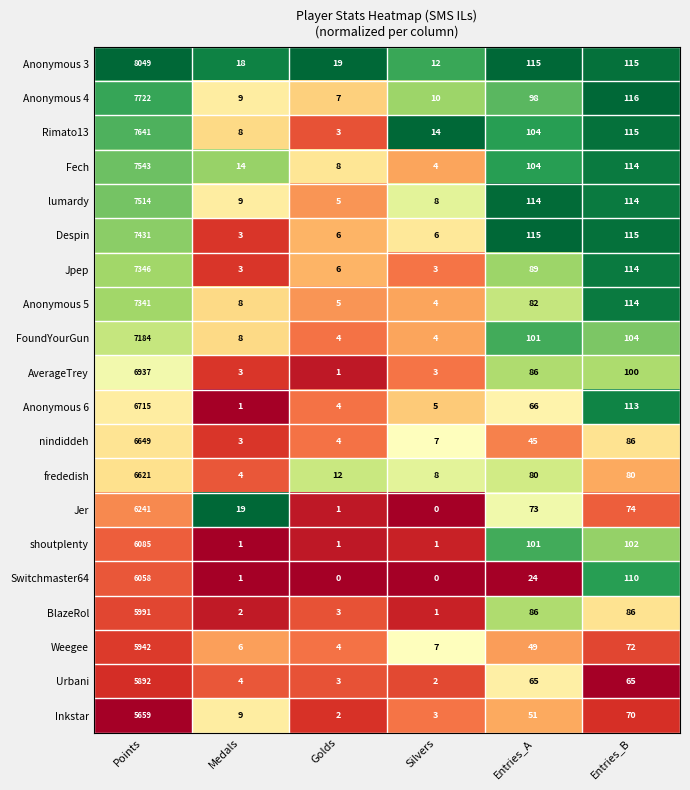

List the series in order of their peak value, highest first.

Anonymous 3, Anonymous 4, Rimato13, Fech, lumardy, Despin, Jpep, Anonymous 5, FoundYourGun, AverageTrey, Anonymous 6, nindiddeh, frededish, Jer, shoutplenty, Switchmaster64, BlazeRol, Weegee, Urbani, Inkstar